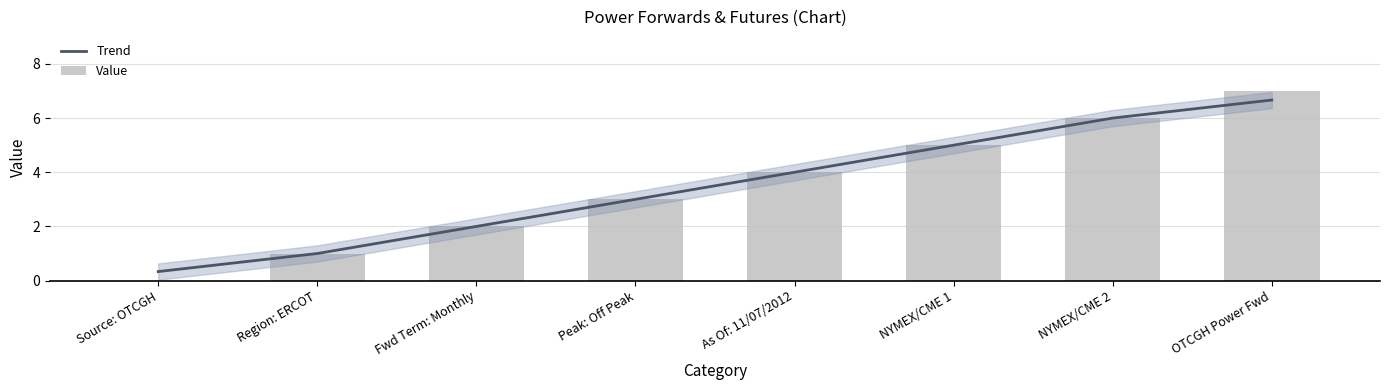

Read the Value value at As Of: 11/07/2012.

4.0